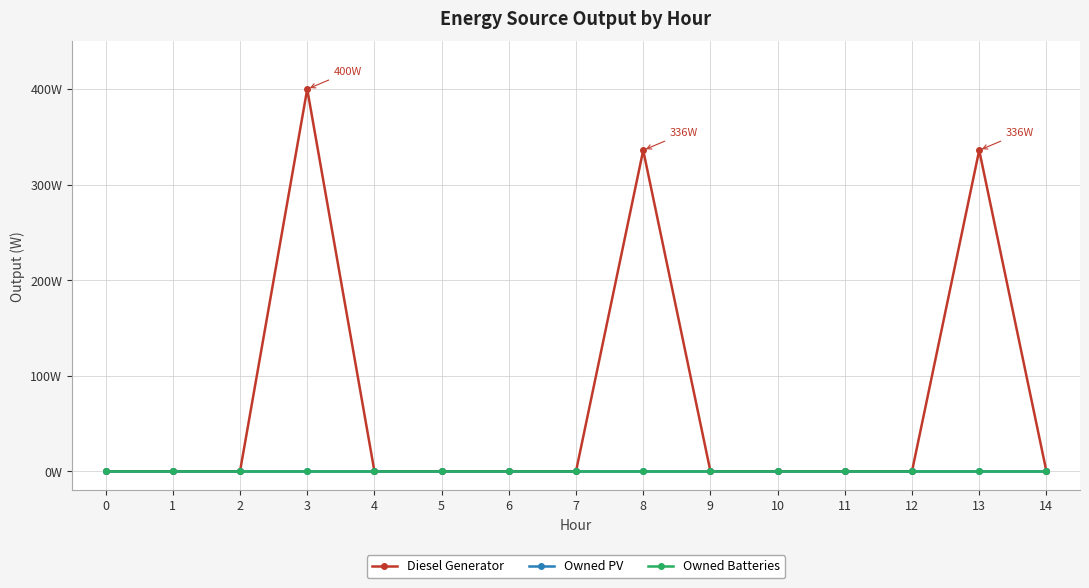

Is it true that Owned PV equals 0 at 6?

True